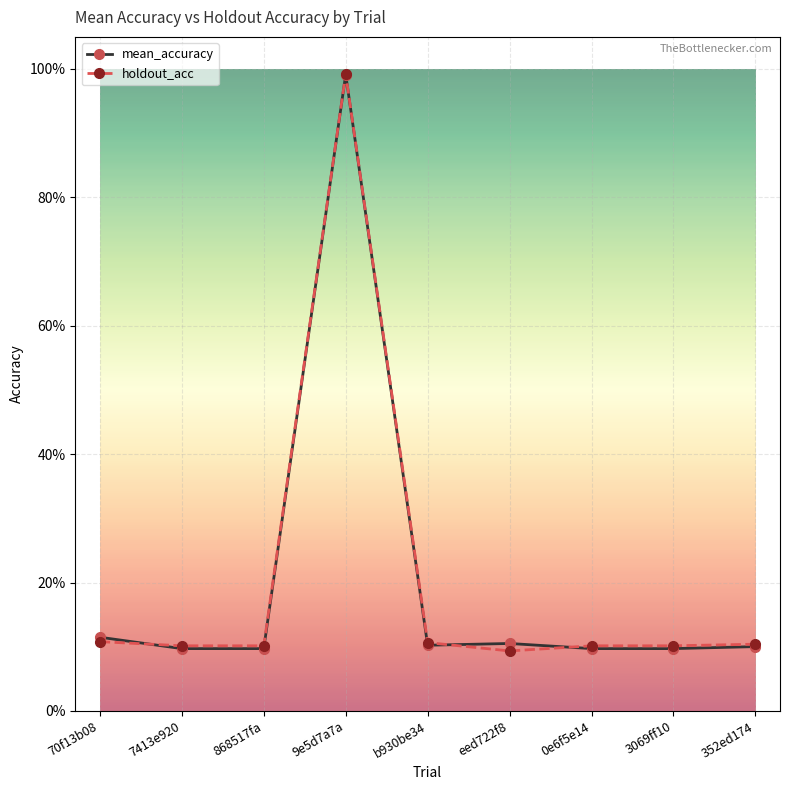

Is this an area chart (filled region under the line)?

No